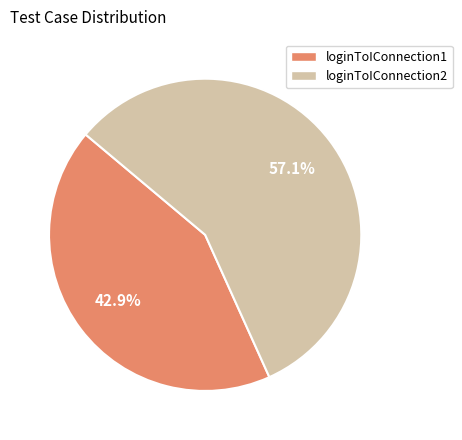

To the nearest percent, what is the difference between the loginToIConnection2 and loginToIConnection1 slice percentages?

14%